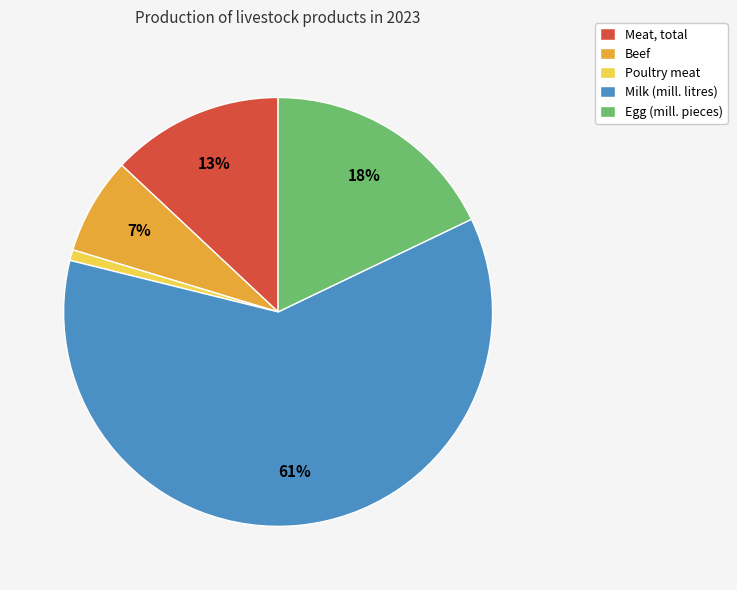

The Meat, total slice represents 6% of the pie. True or false?

False